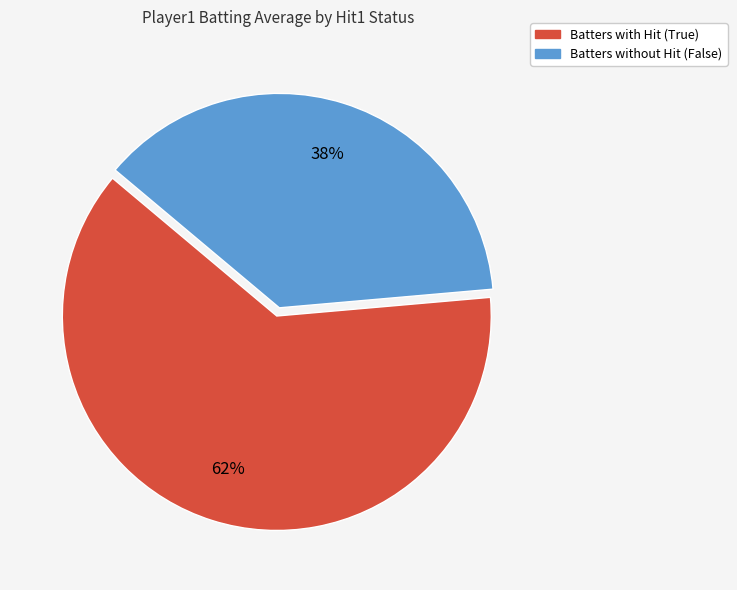

To the nearest percent, what is the average slice percentage?

50%